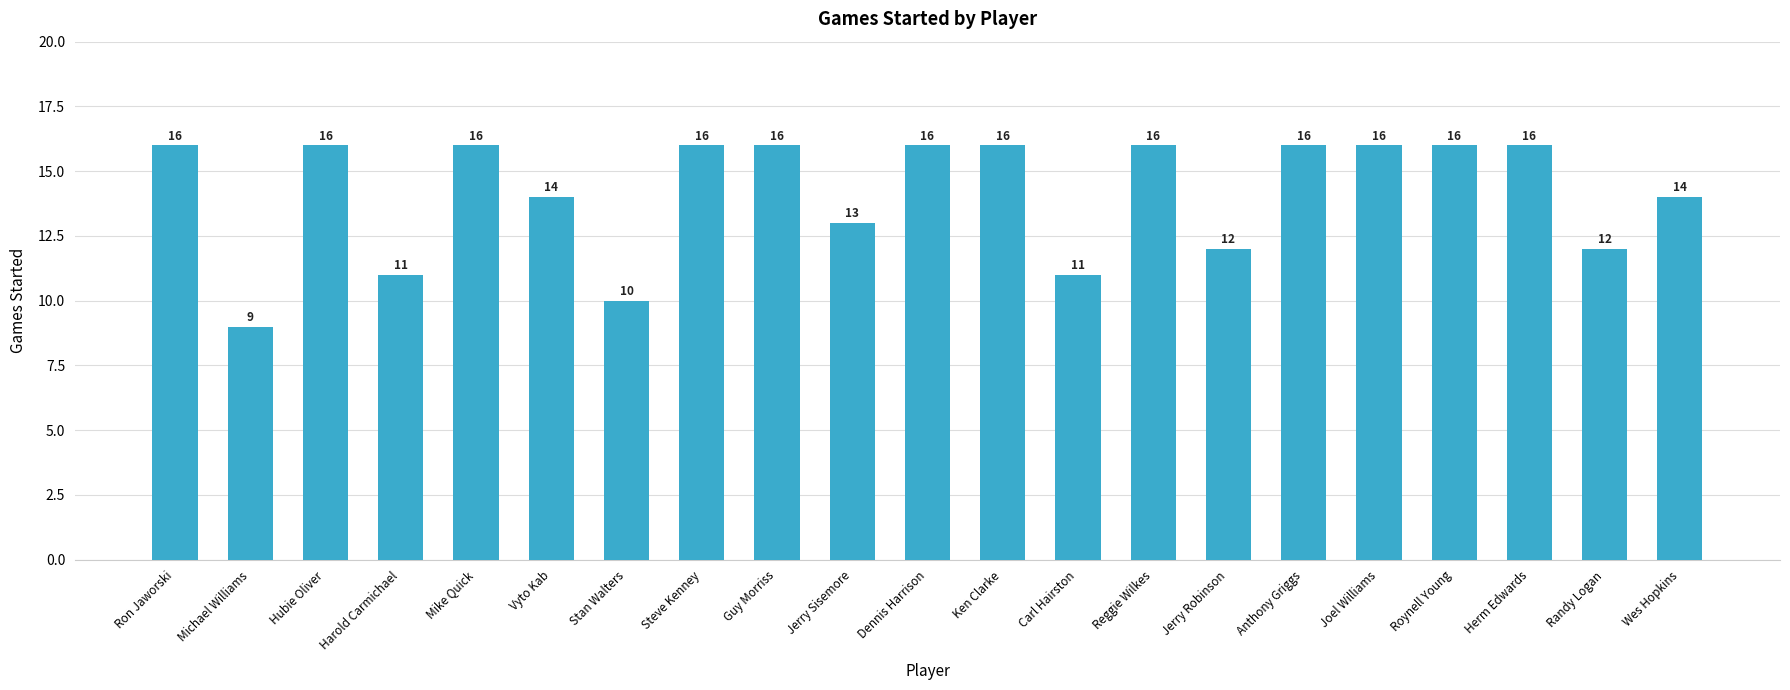

Count the number of categories in the chart.

21